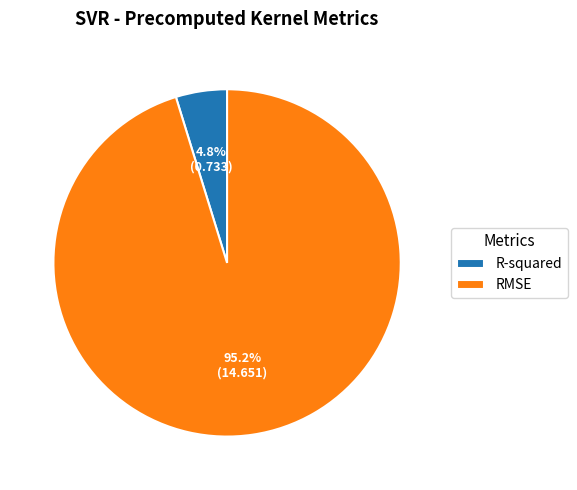

Which category accounts for the majority?

RMSE